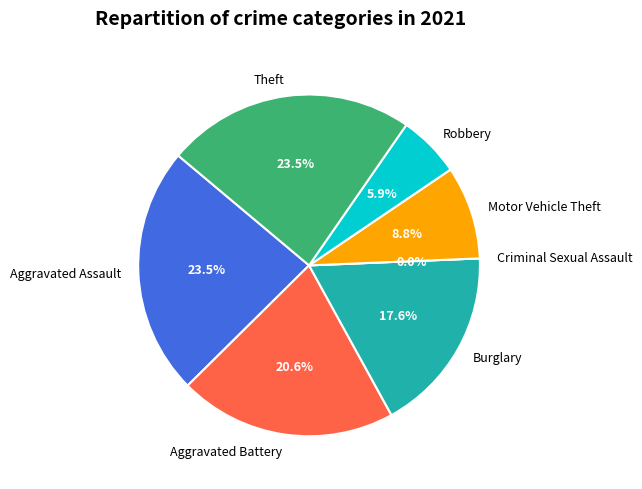

To the nearest percent, what portion does Aggravated Battery represent?

21%